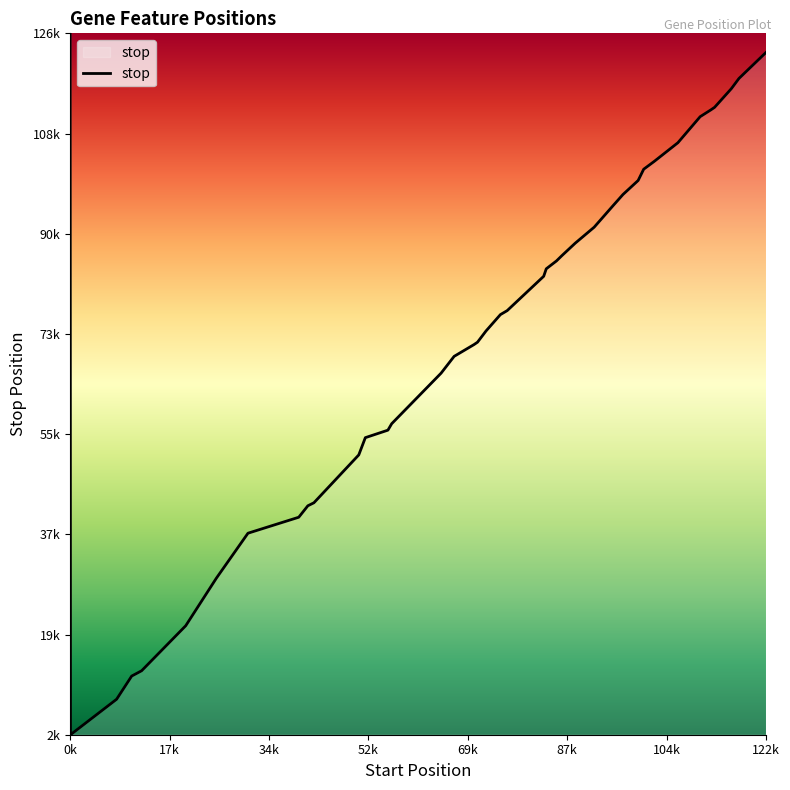

Does the chart display data point markers on the line(s)?

No